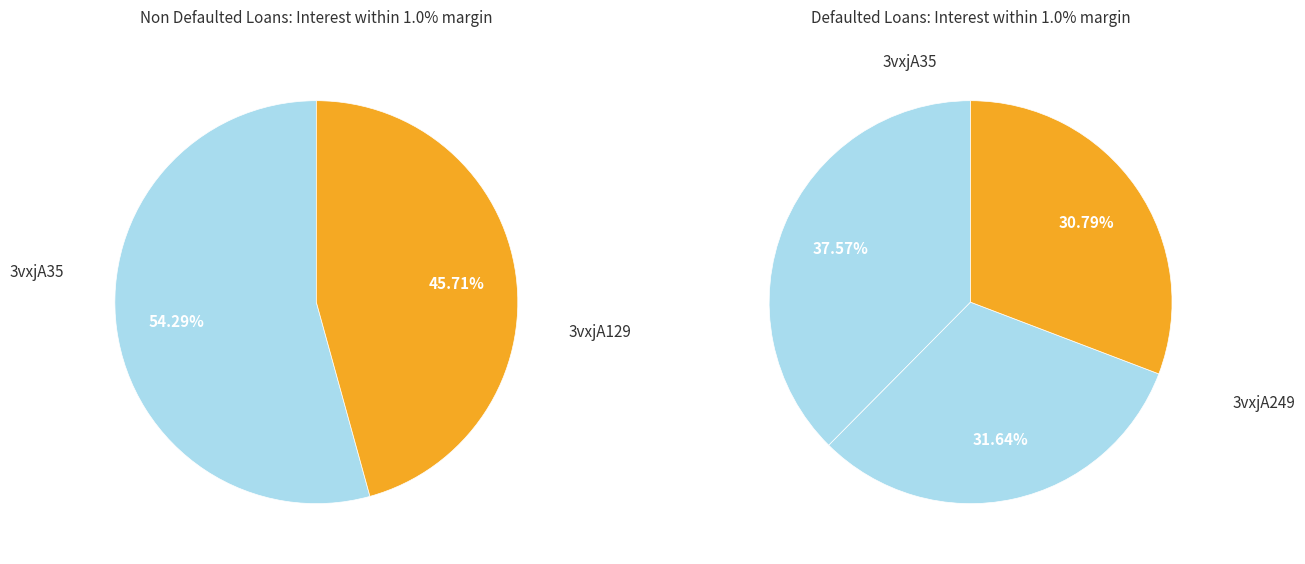

What percentage is NOT represented by 3vxjA35?

62.4%